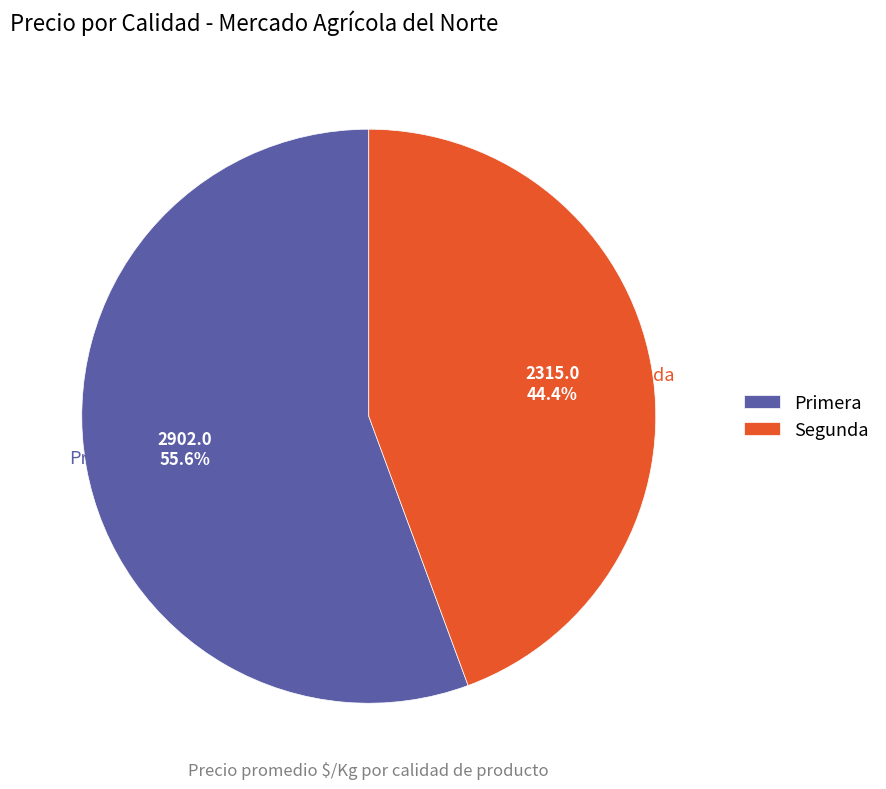

Is Segunda the majority of the pie?

No